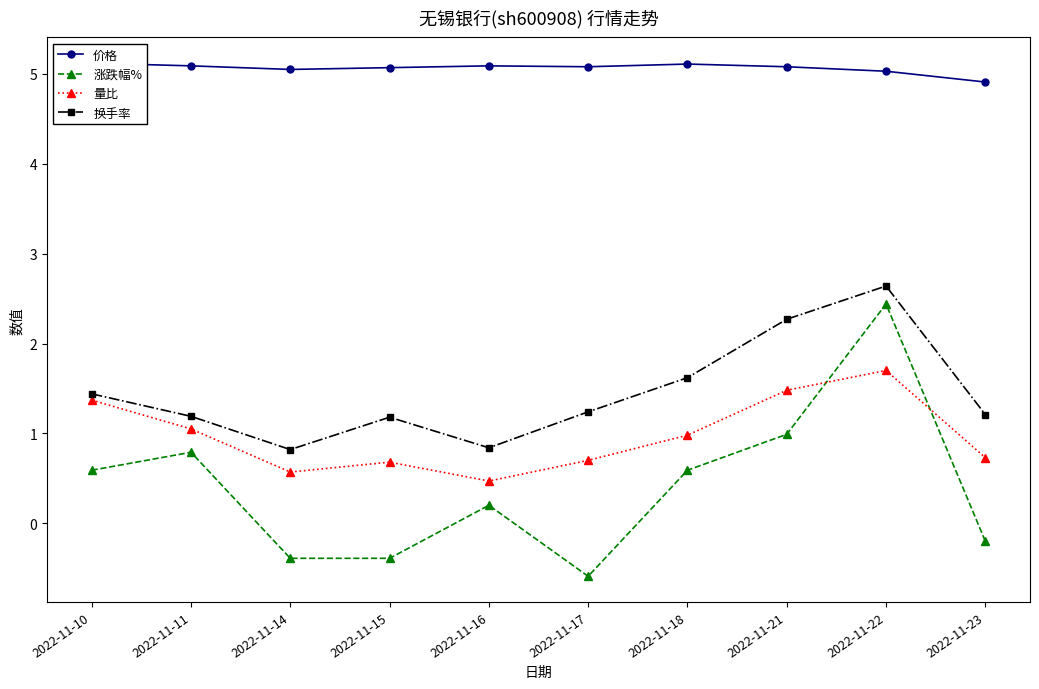

How many data points in 涨跌幅% are above 0?

6